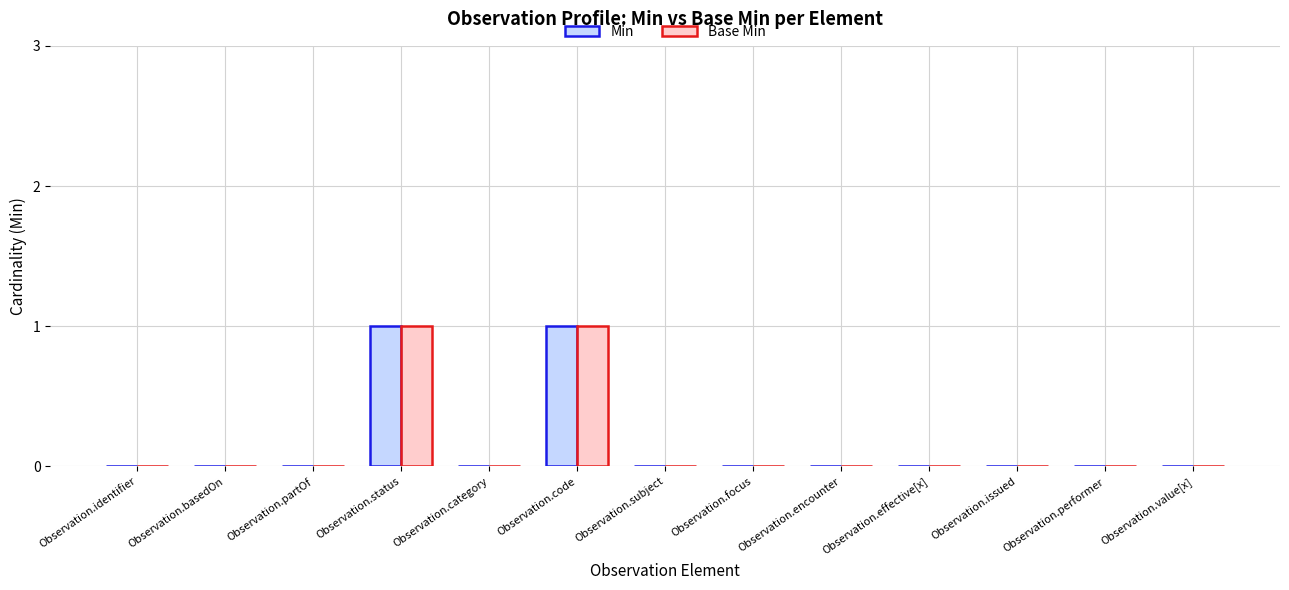

The Base Min series shows 0 at Observation.subject. True or false?

True